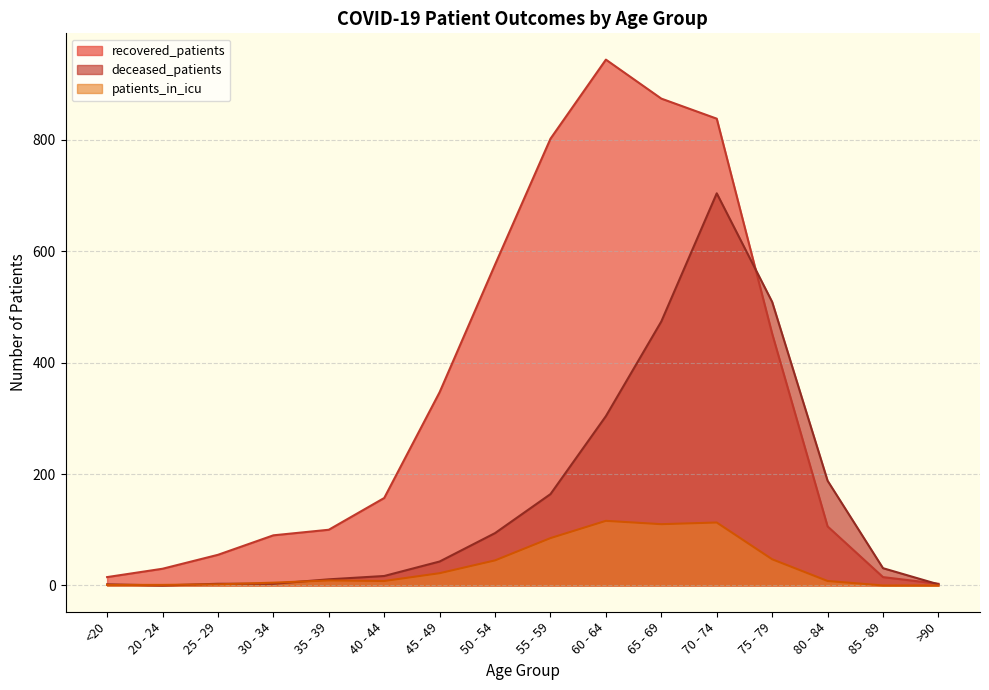

Where is the first local minimum for deceased_patients?

20 - 24